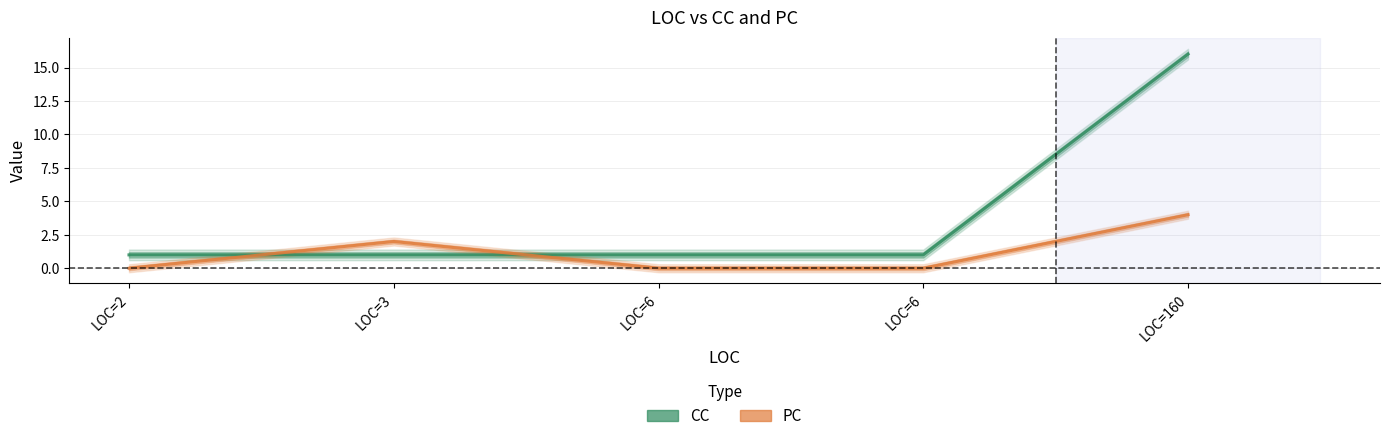

At which label is PC closest to 2?

LOC=3